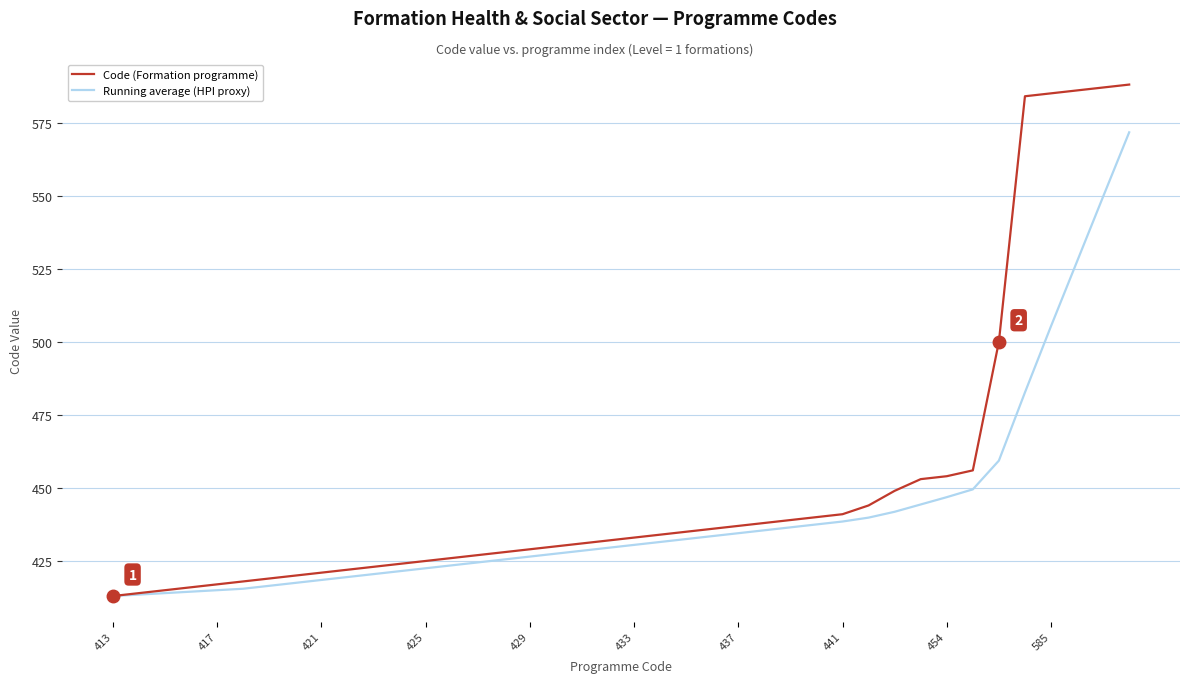

Which series has the largest total across all categories?

Code (Formation programme)